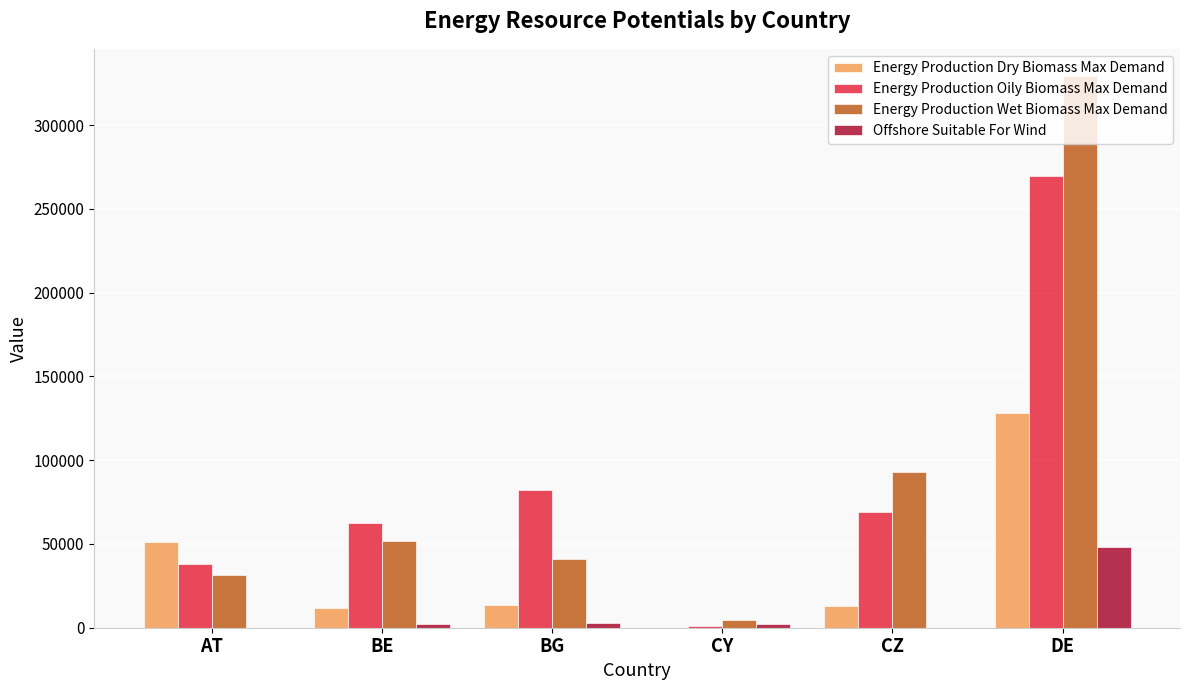

What are all the series names shown in the legend?

Energy Production Dry Biomass Max Demand, Energy Production Oily Biomass Max Demand, Energy Production Wet Biomass Max Demand, Offshore Suitable For Wind